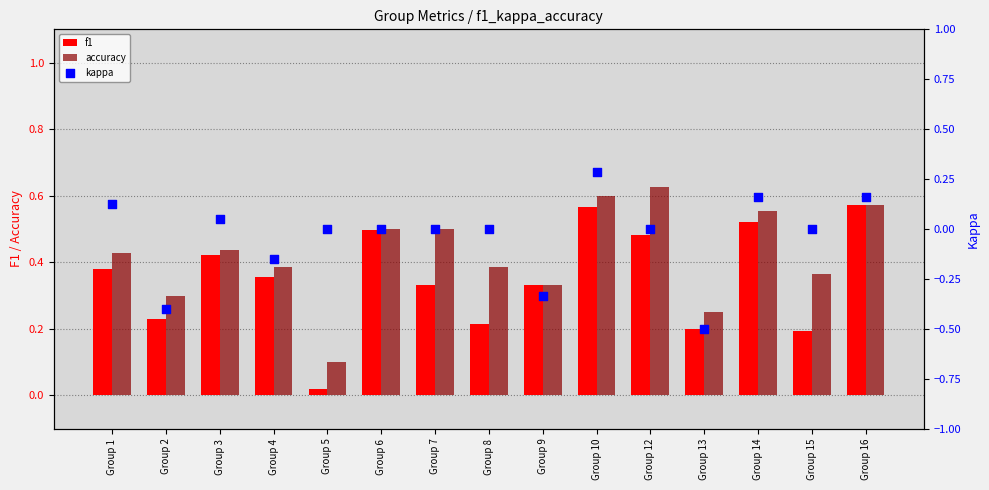

What are all the series names shown in the legend?

f1, accuracy, kappa